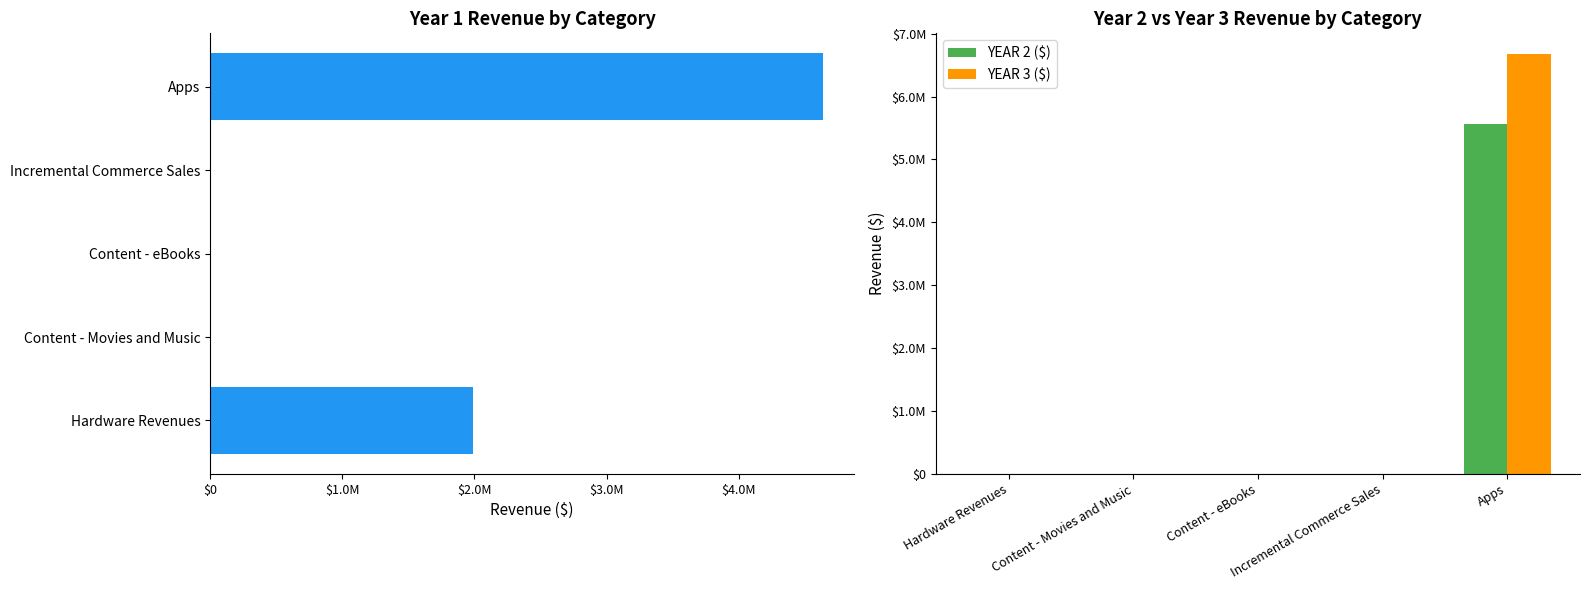

Read the YEAR 3 ($) value at Apps.

6672000.0